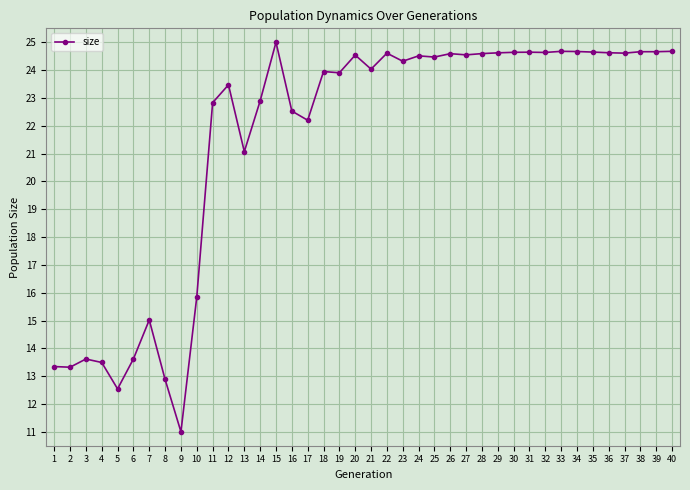

Where is the first local maximum?

3